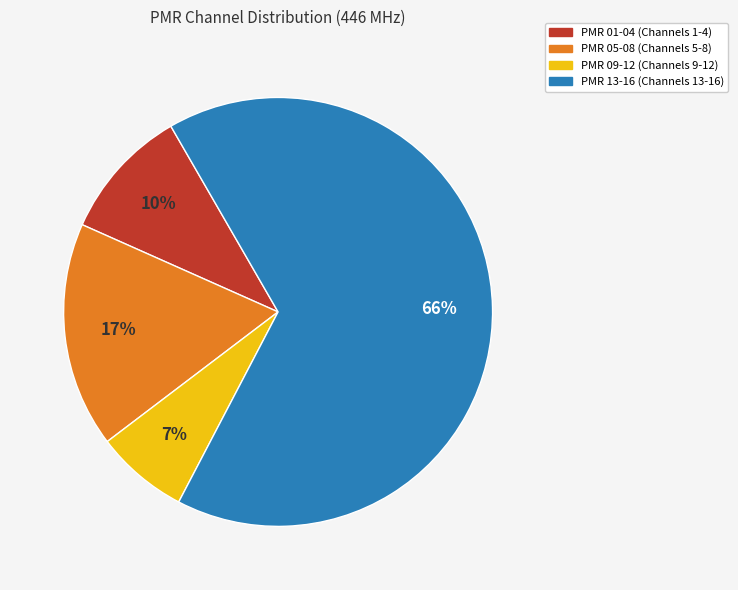

Count the number of slices in the pie.

4